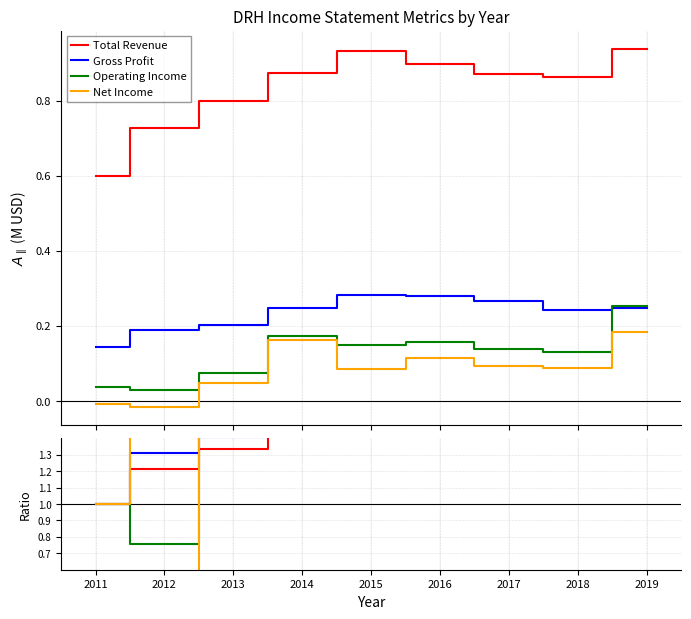

Reading right to left, list all the values displayed in this chart.

Total Revenue: 1.6	1.4	1.4	1.5	1.6	1.5	1.3	1.2	1.0
Gross Profit: 1.7	1.7	1.9	1.9	2.0	1.7	1.4	1.3	1.0
Operating Income: 6.6	3.4	3.7	4.2	3.9	4.6	1.9	0.8	1.0
Net Income: -23.8	-11.4	-11.9	-14.9	-11.1	-21.2	-6.4	2.2	1.0